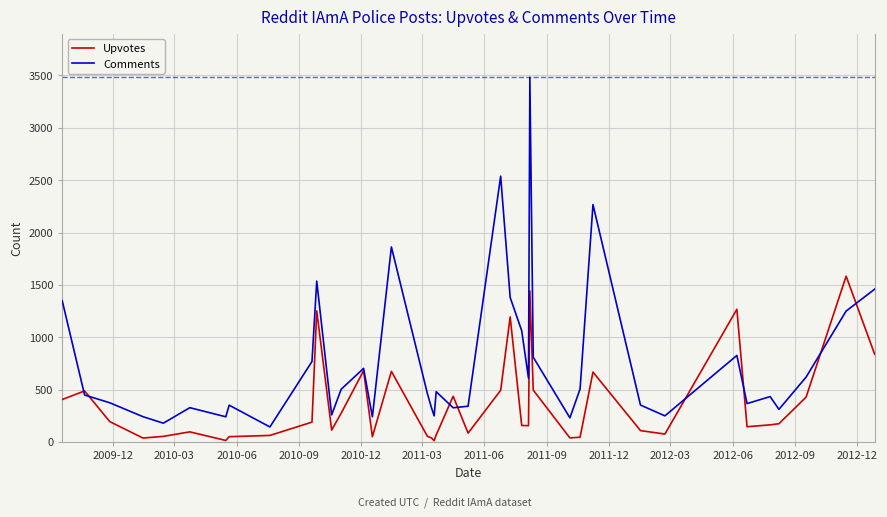

What is the average value of the Comments series?

761